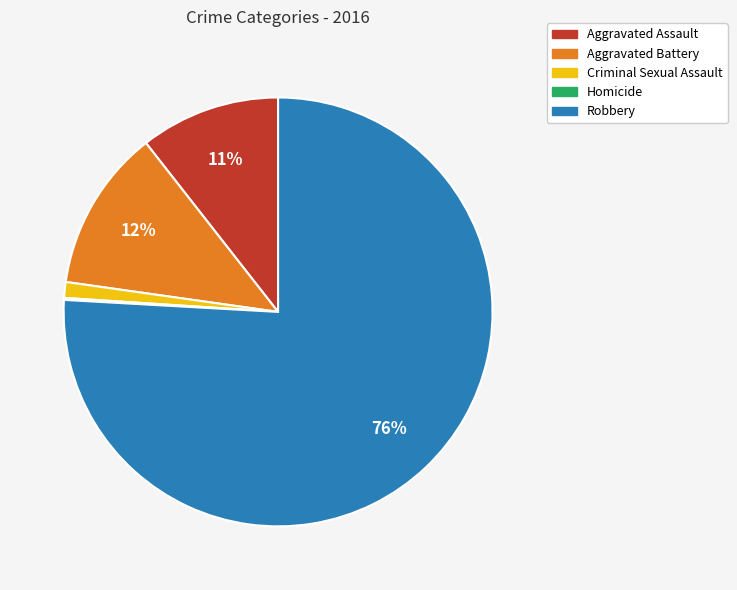

Is the sum of Aggravated Assault and Criminal Sexual Assault greater than half?

No